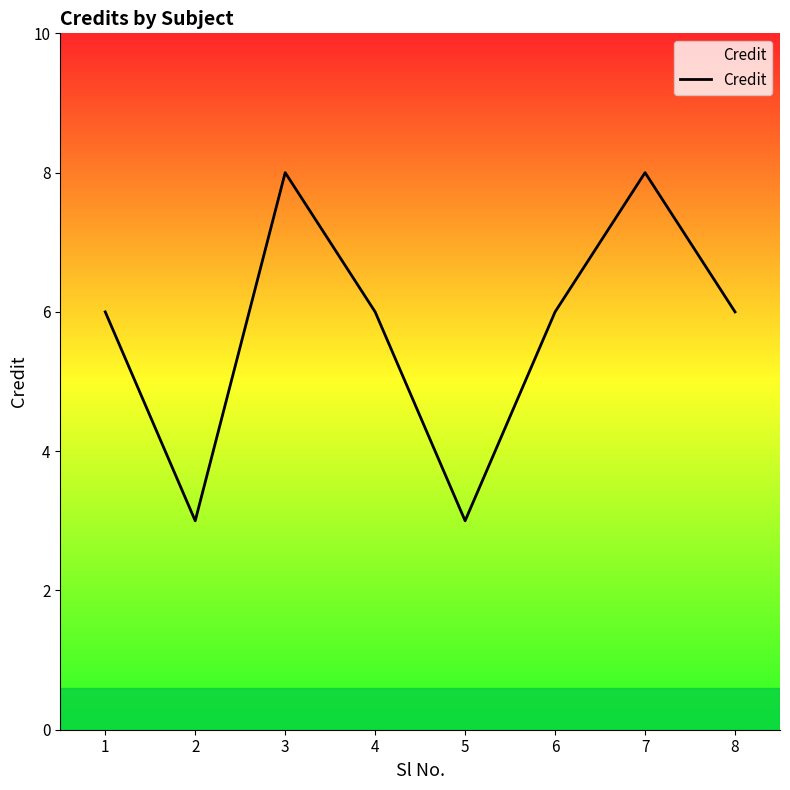

What is the ratio of the value at 5 to the value at 1?

0.5